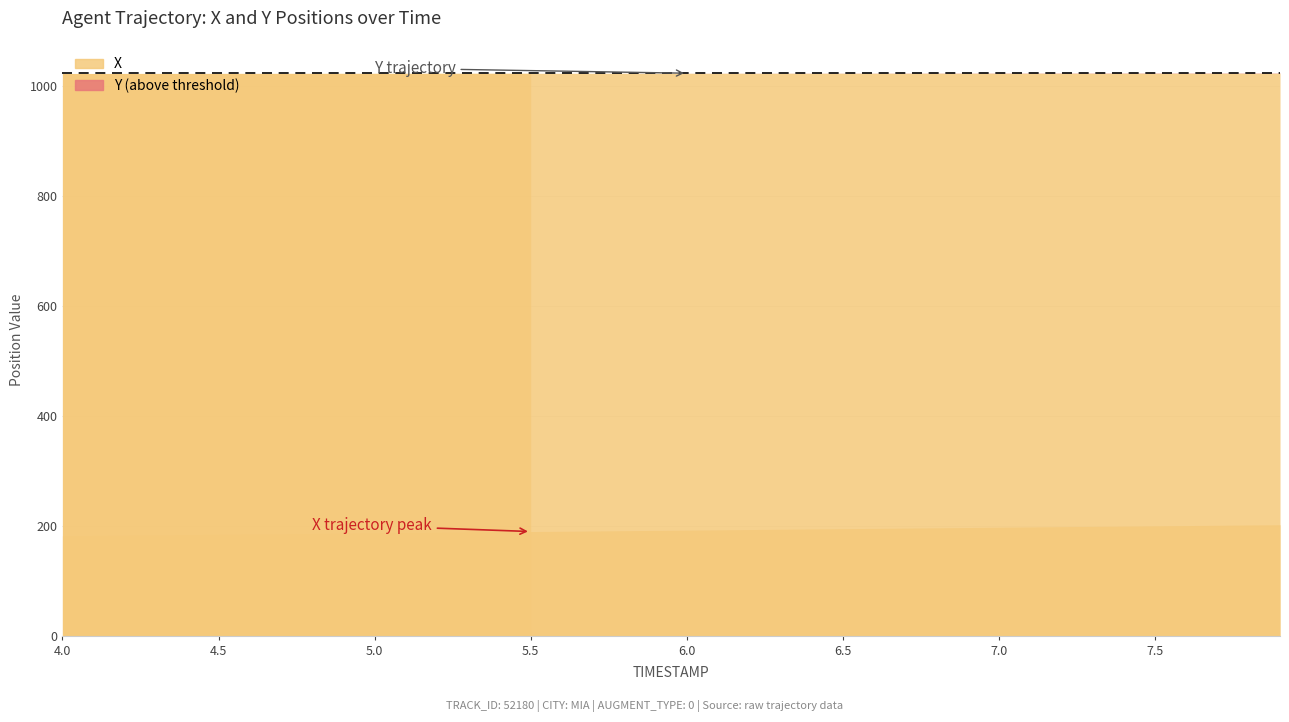

Count the number of data series in this chart.

2